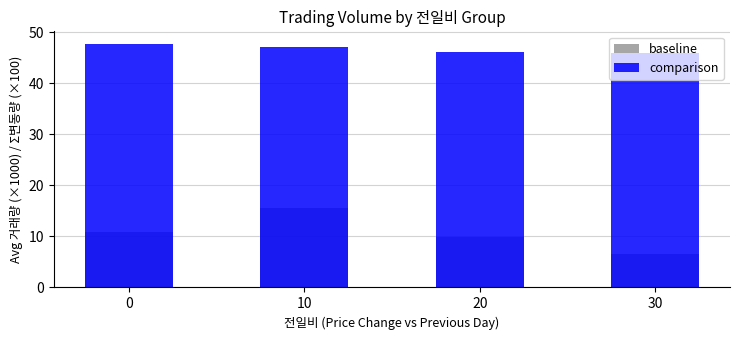

At how many categories does at least one series exceed 25?

4